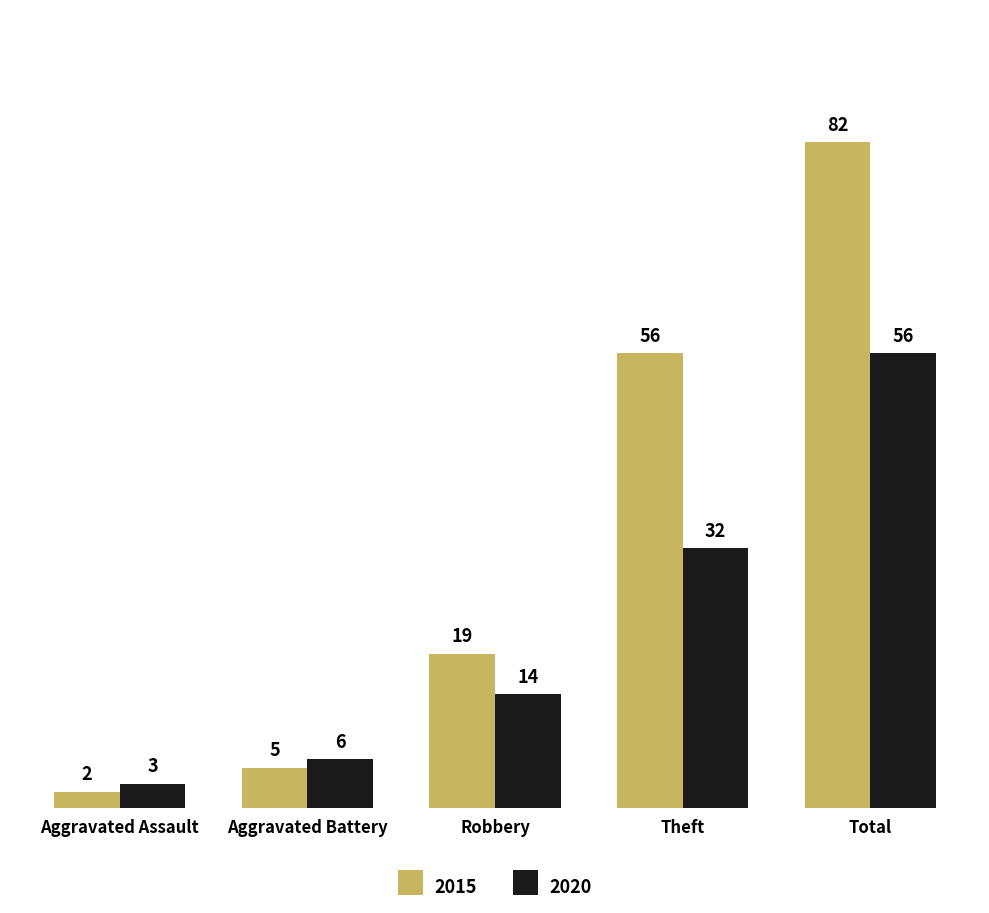

What is the maximum value shown in the chart?

82